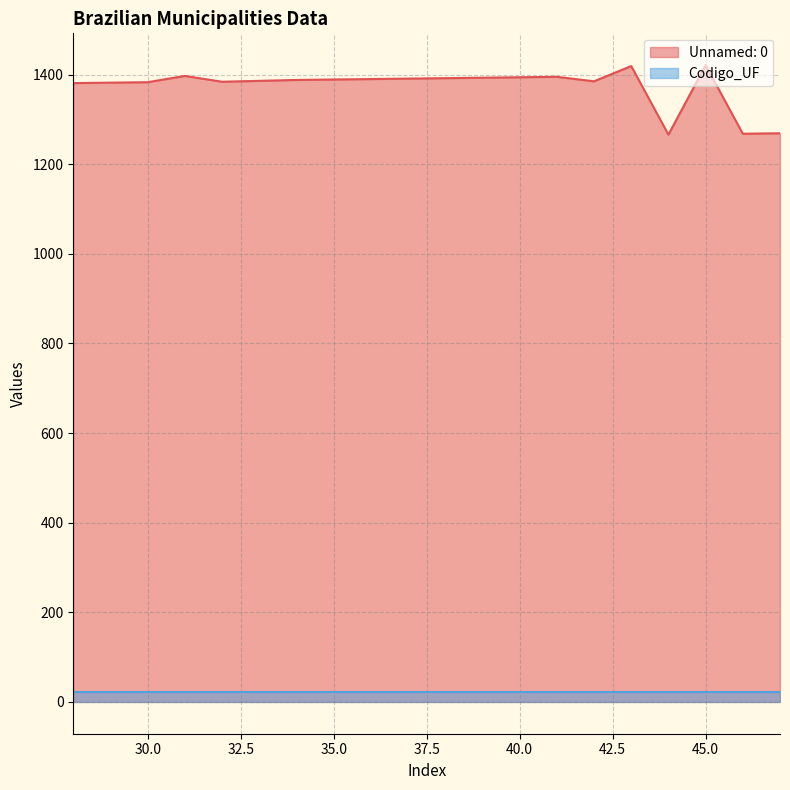

The value at 39 is 2342. True or false?

False